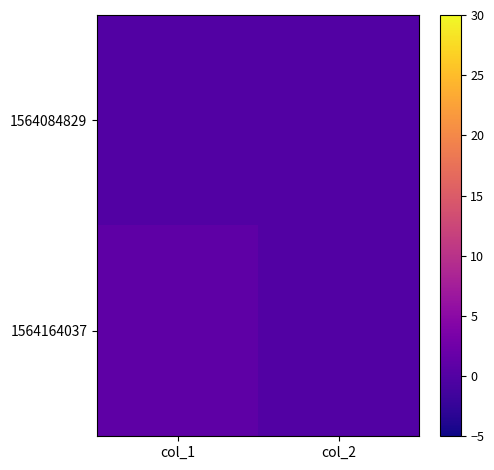

Between col_1 and col_2, which series saw the biggest shift?

1564164037